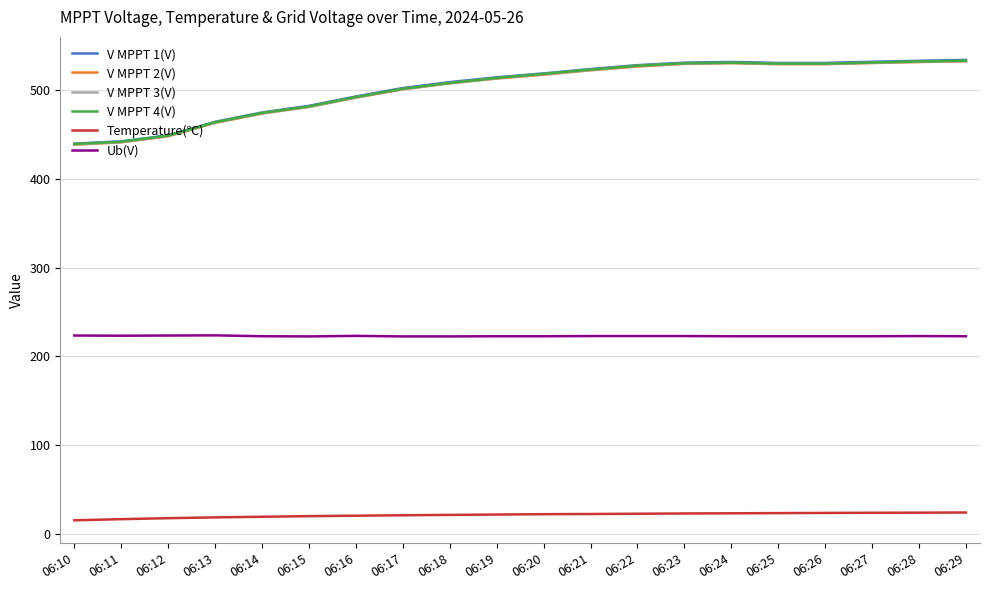

What is the minimum value shown in the chart?

15.5